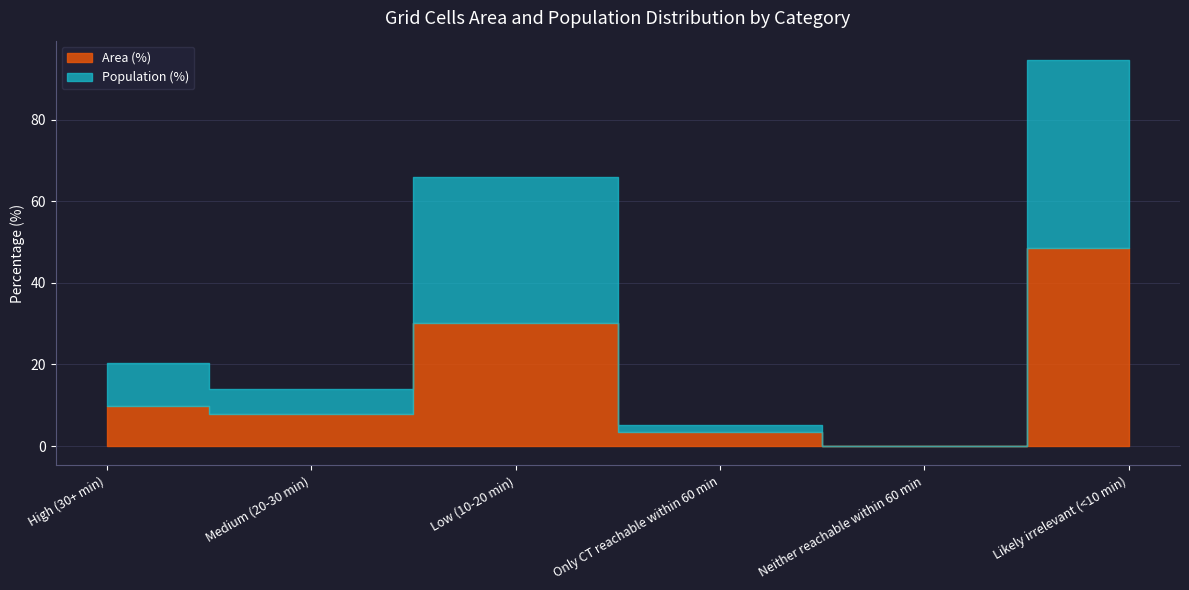

What is the label of the 2nd point from the right?

Neither reachable within 60 min